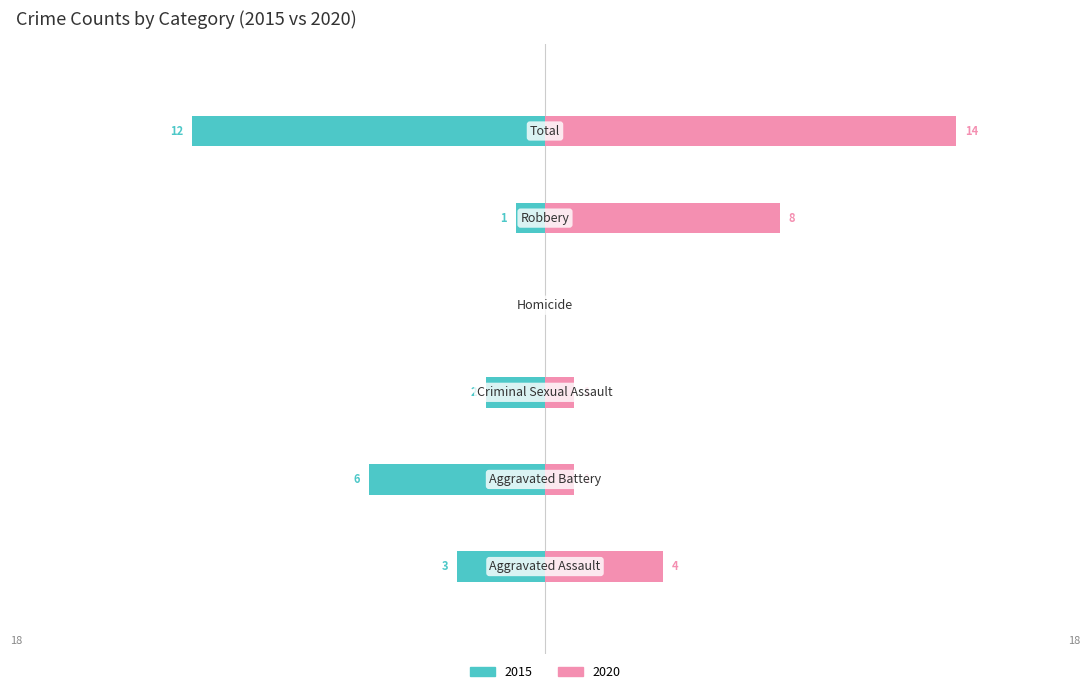

Is it true that Left (2015) equals -8 at Aggravated Battery?

False